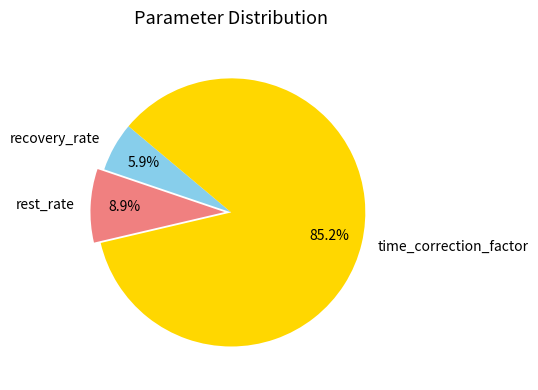

Which slice is the largest?

time_correction_factor